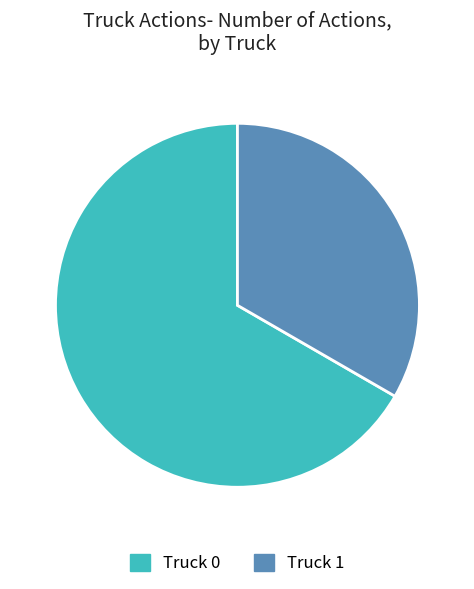

What is the ratio of the value at Truck 0 to the value at Truck 1?

2.0